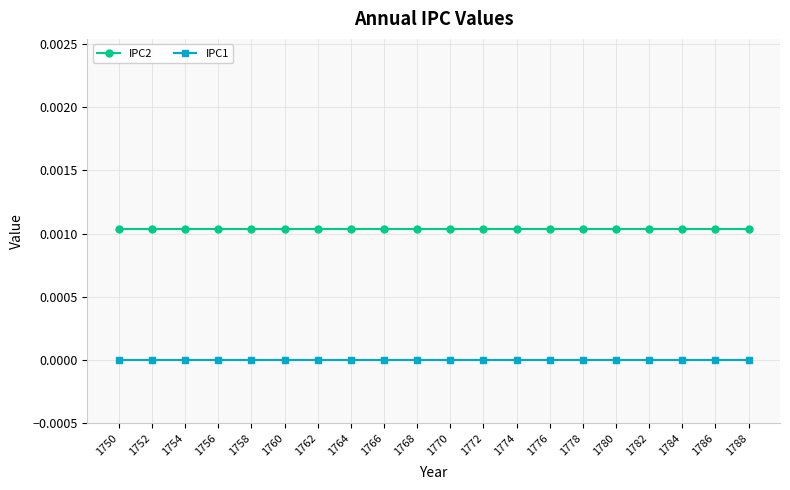

True or false: IPC1 has a value of 0.0 at 1764.

True